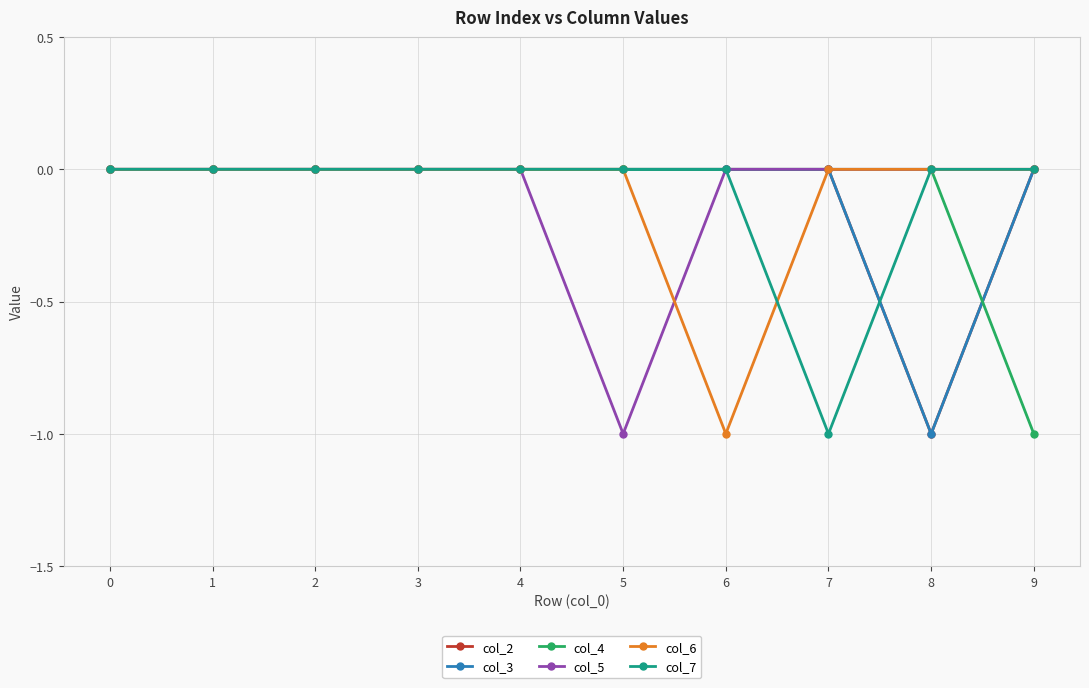

Between 0 and 9, which series saw the biggest shift?

col_4